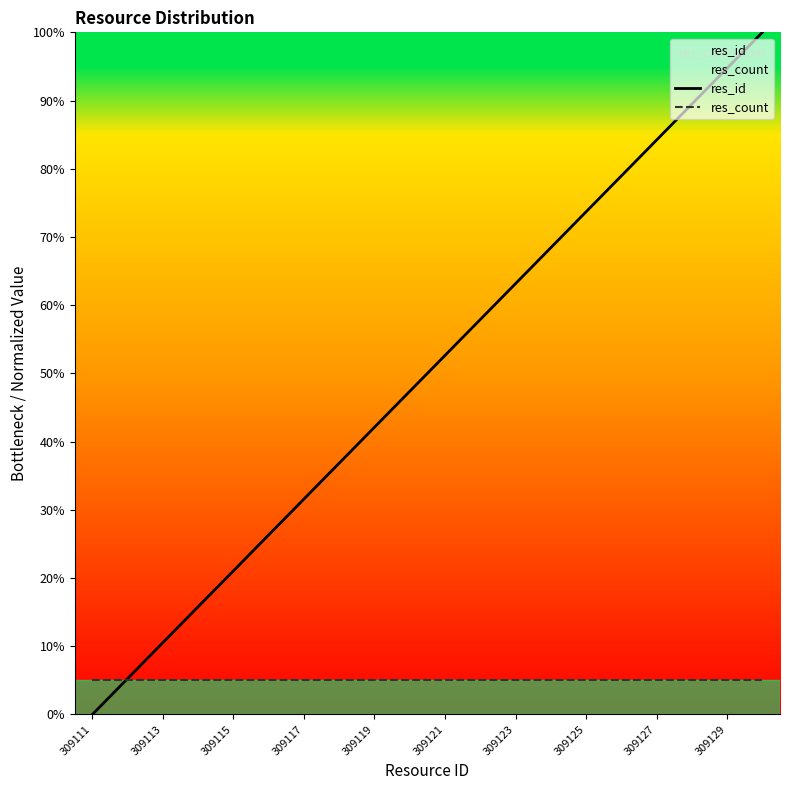

What is the sum of all res_count values?

100.0